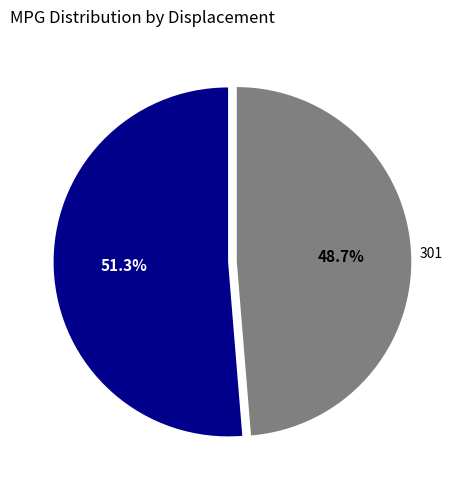

Is there a majority slice in this chart?

Yes